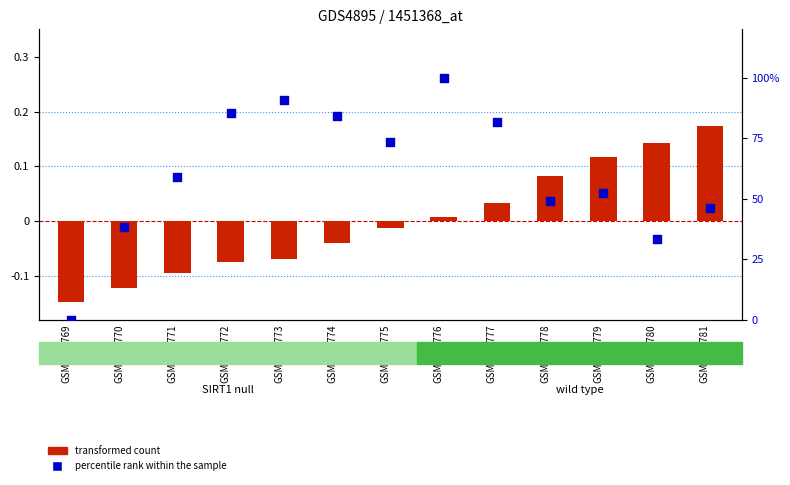

Which series has the largest total across all categories?

percentile rank within the sample